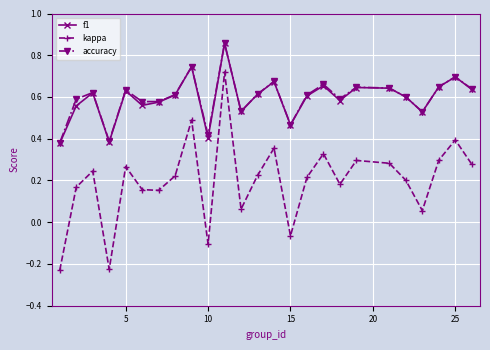

True or false: kappa and f1 intersect in this chart.

False